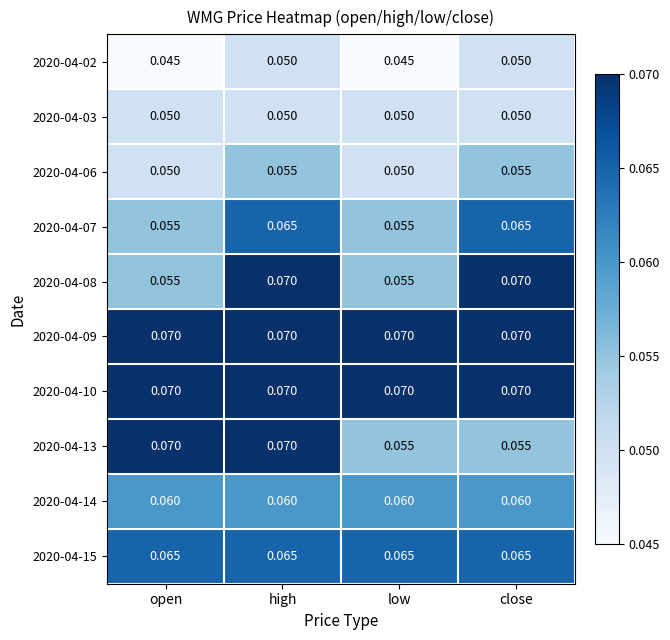

At which category is the sum across all series the highest?

high